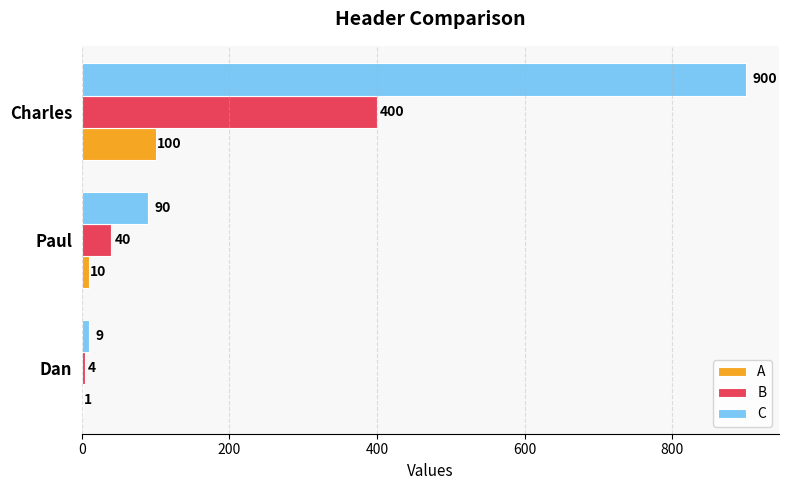

What is the sum of the B values at Paul and Charles?

440